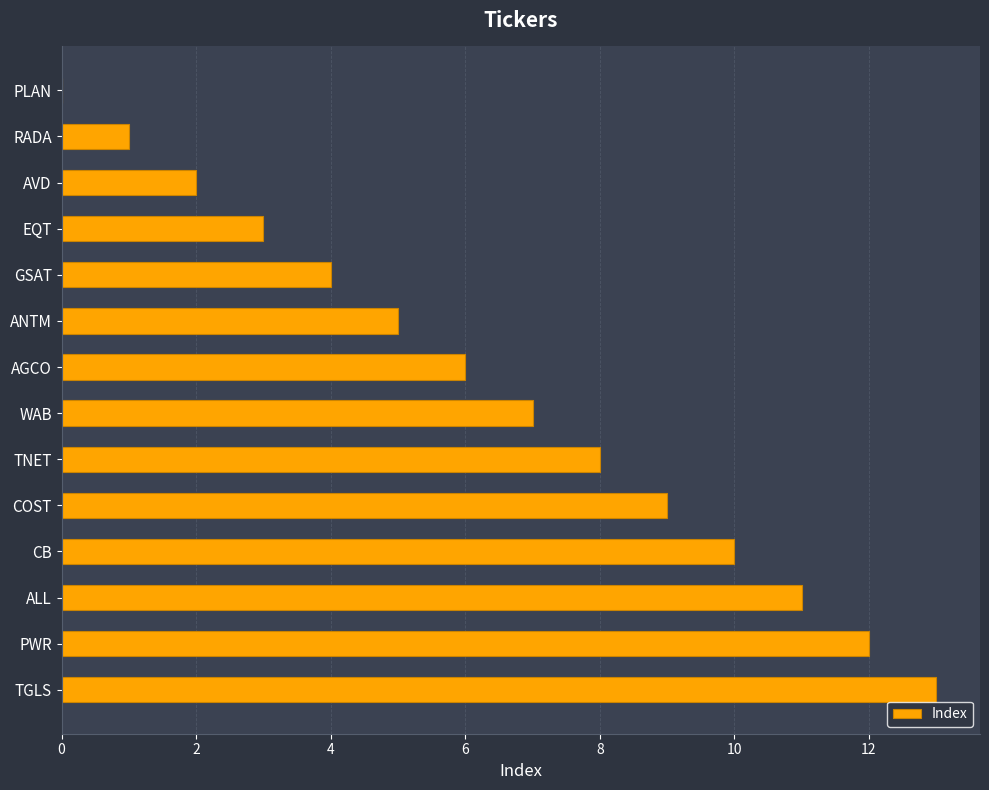

What is the maximum value shown in the chart?

13